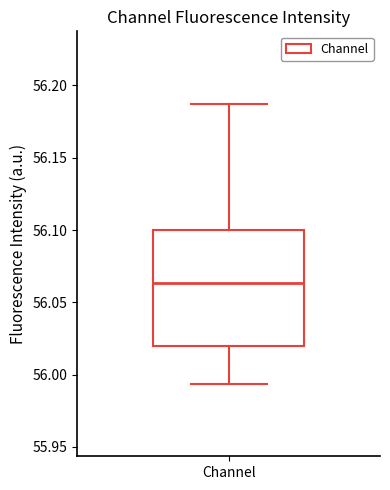

Read this box plot against the y-axis: the position of the median line, the range covered by the box, and the ends of both whiskers. The values are not printed on the chart, so give them approximately, as read against the axis.

median 56.065, box 56.020 to 56.100, whiskers 55.995 to 56.185